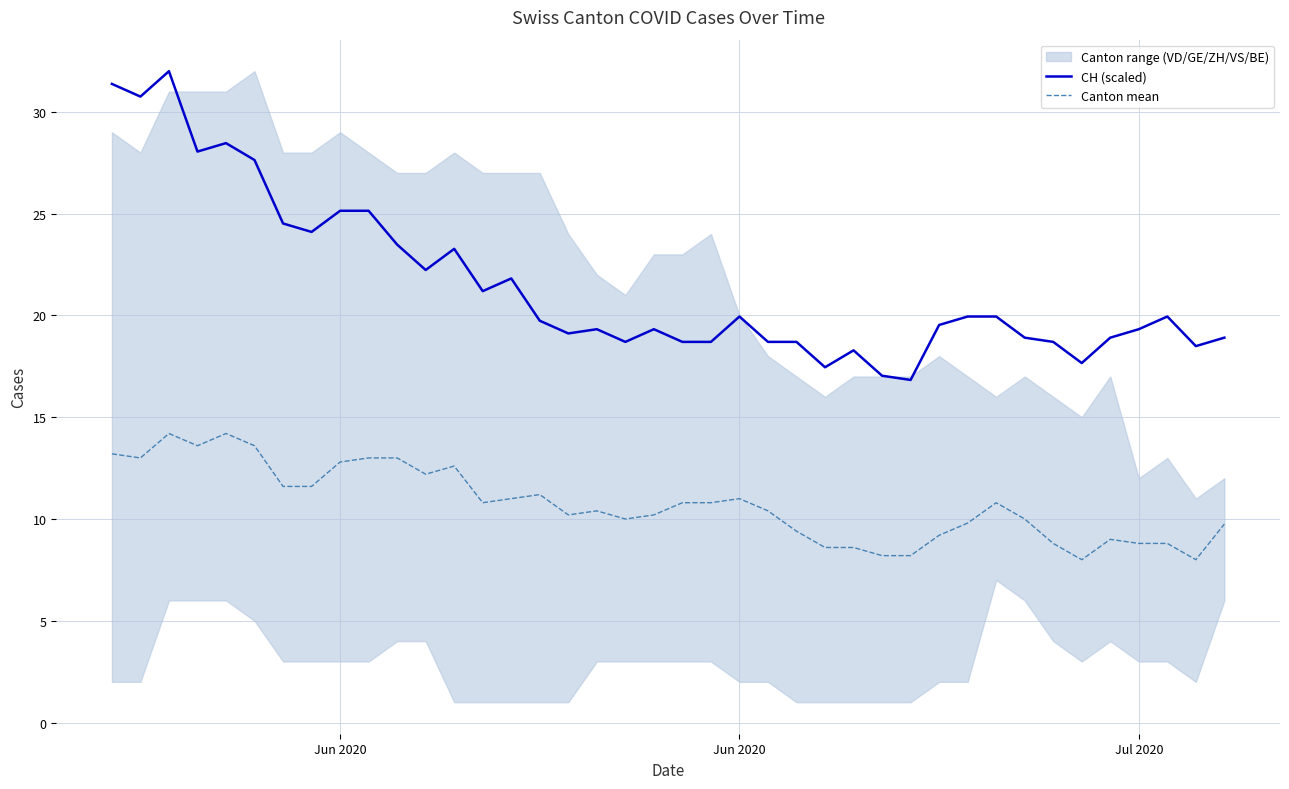

The value of CH (scaled) at 17 is 31.8. True or false?

False